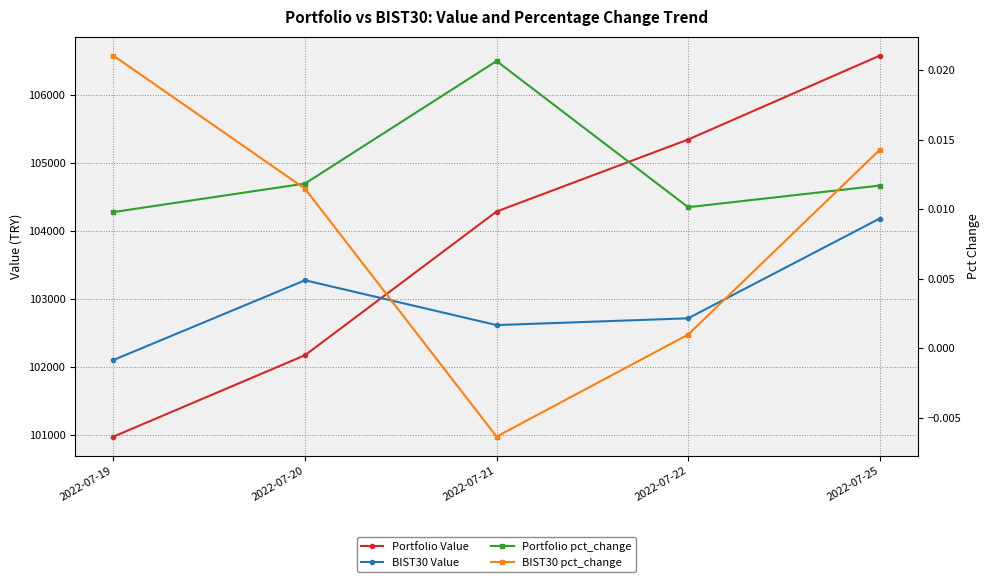

The value of BIST30 Value at 2022-07-22 is 177034.3. True or false?

False